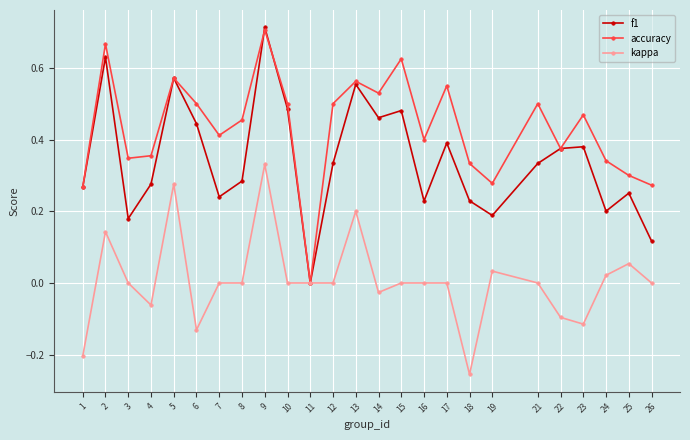

How many interior local peaks does the accuracy series have?

8